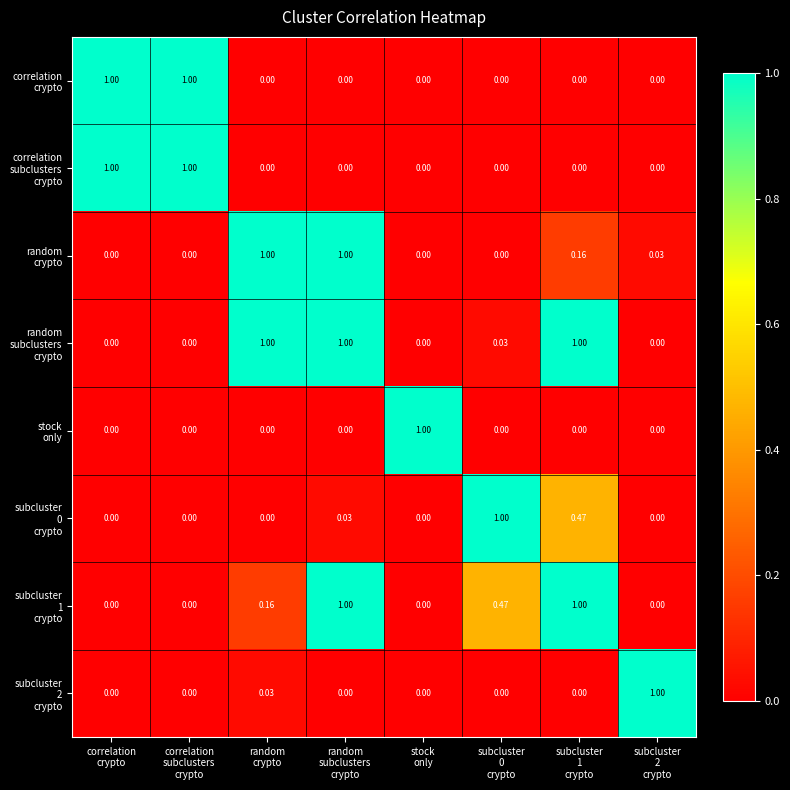

Which series has the largest range (max minus min)?

correlation crypto